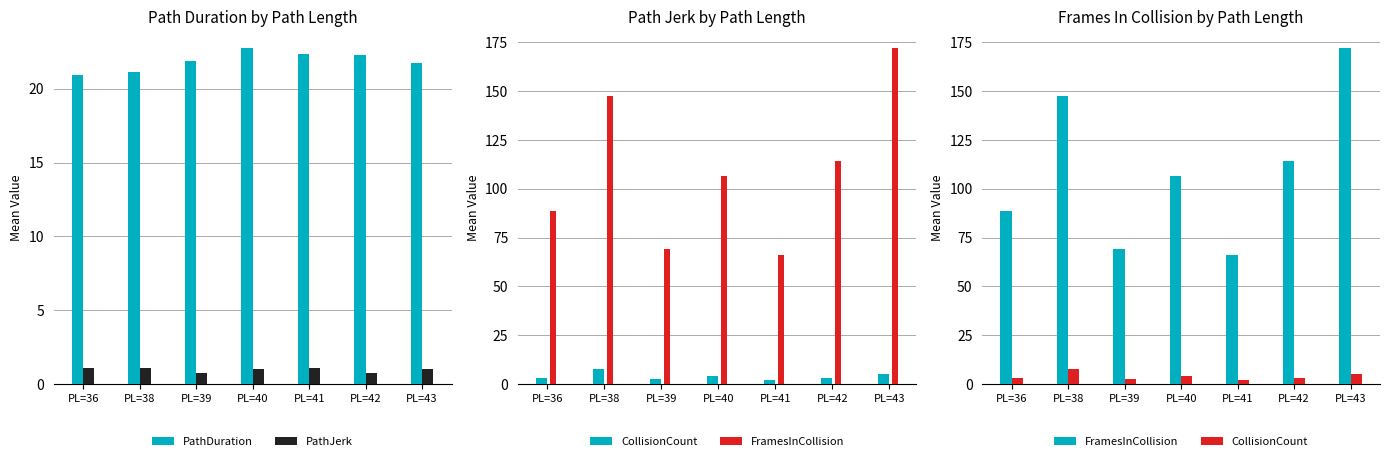

The PathJerk series shows 1.7 at PL=43. True or false?

False